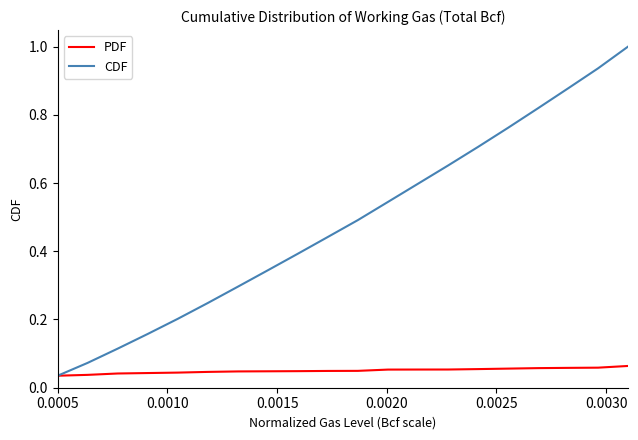

Which series has the largest total across all categories?

CDF